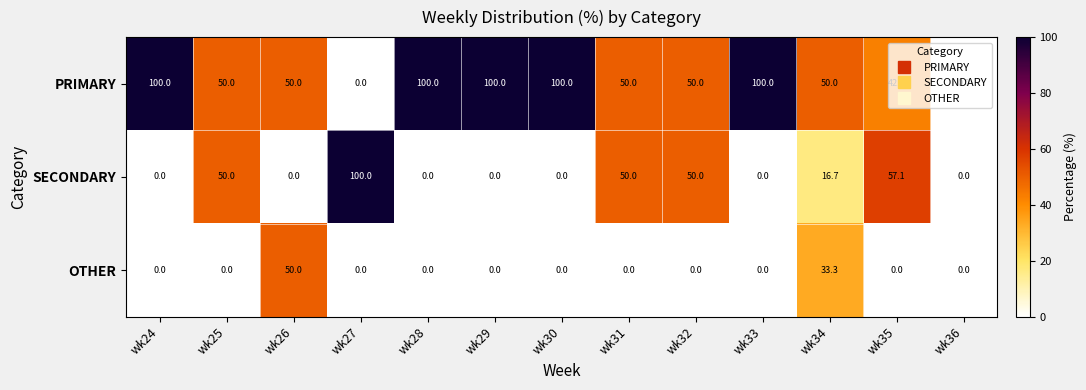

At which label is OTHER closest to 25?

wk34